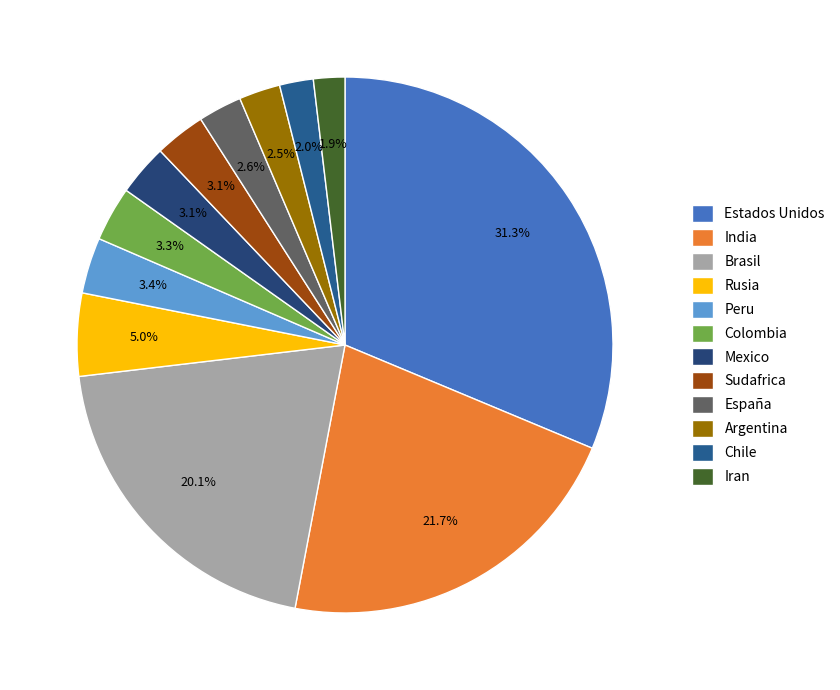

Which category has the biggest portion of the pie?

Estados Unidos